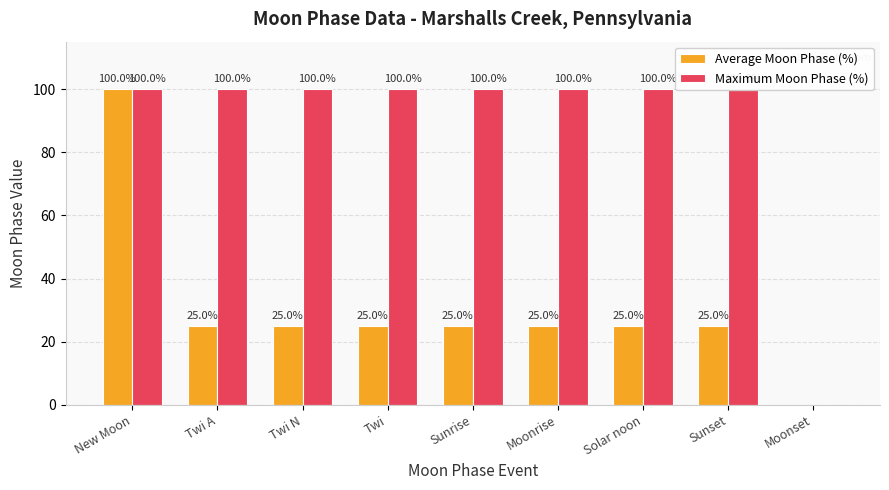

Which label corresponds to the largest value in the chart?

New Moon